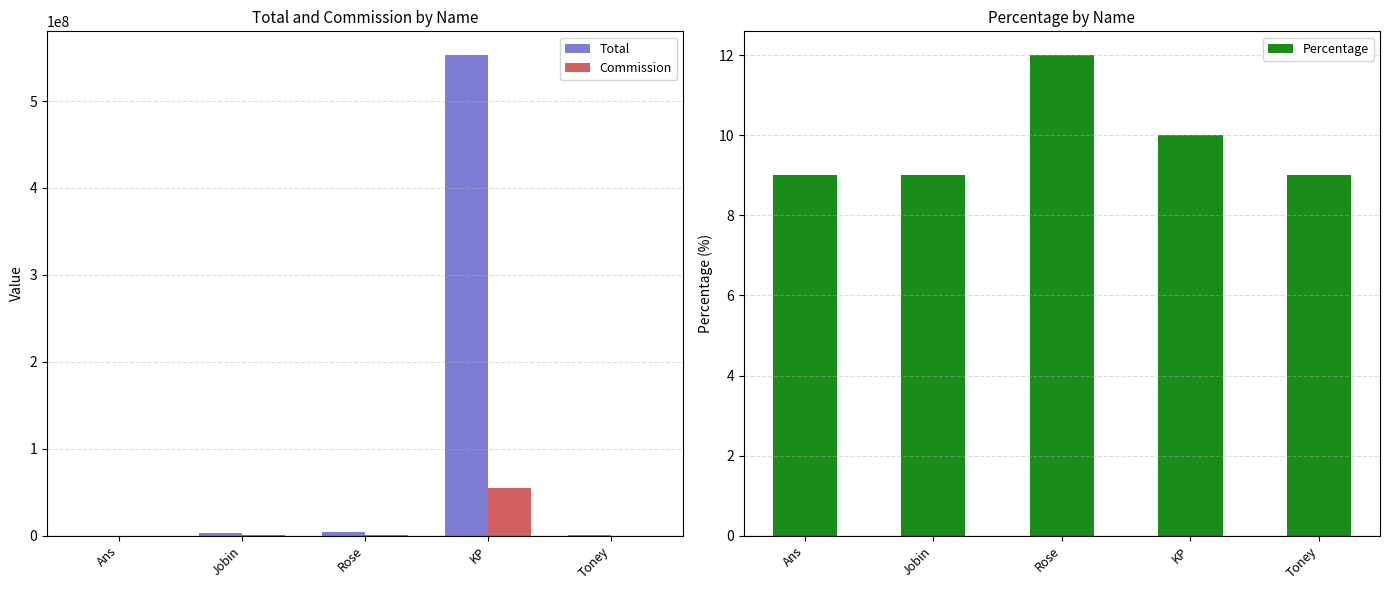

Between Rose and Ans, which is larger?

Rose